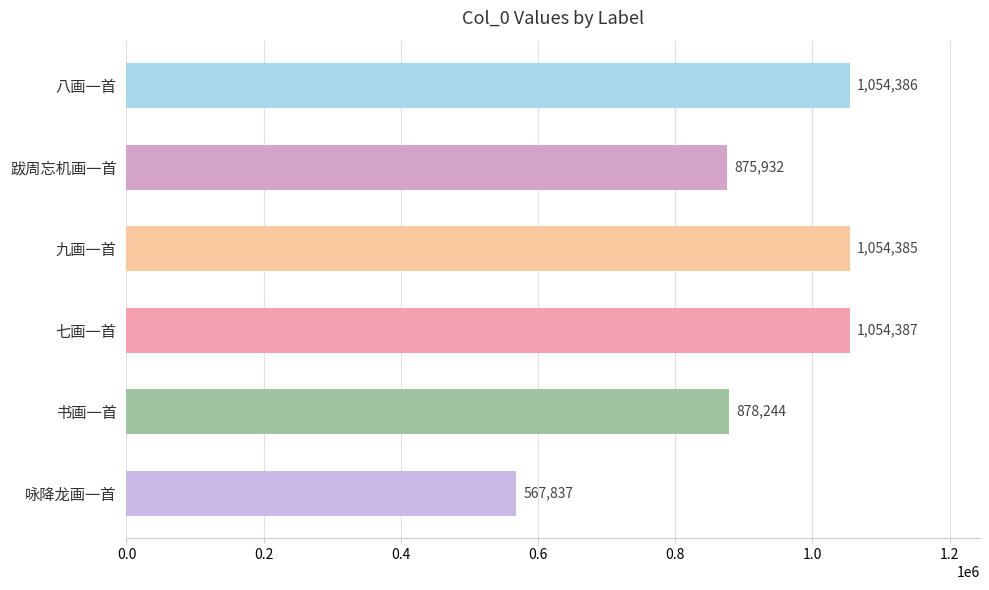

Rank the categories by value from highest to lowest.

七画一首, 八画一首, 九画一首, 书画一首, 跋周忘机画一首, 咏降龙画一首